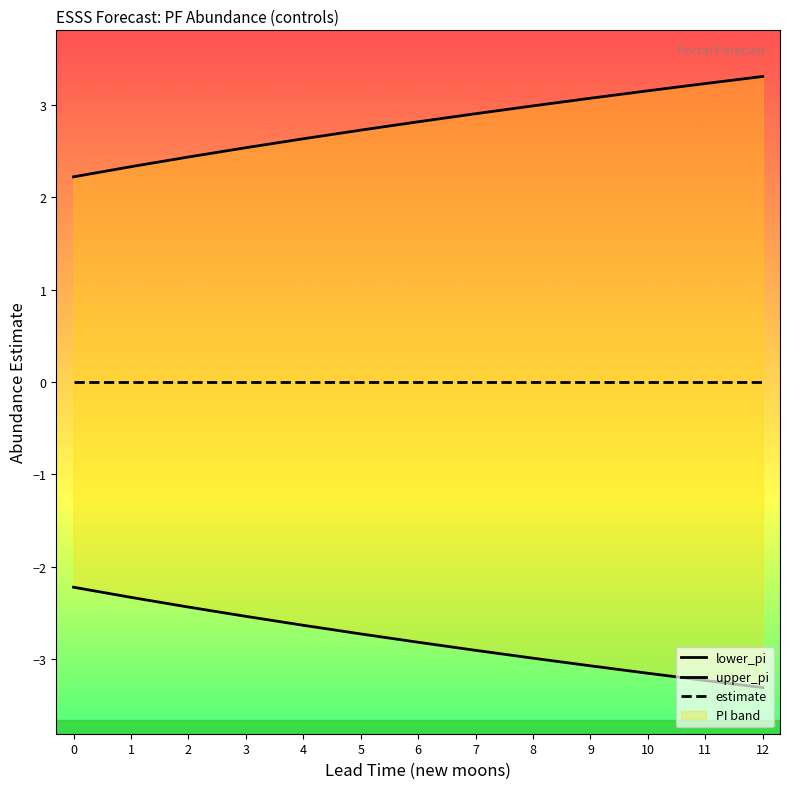

True or false: lower_pi and estimate intersect in this chart.

False